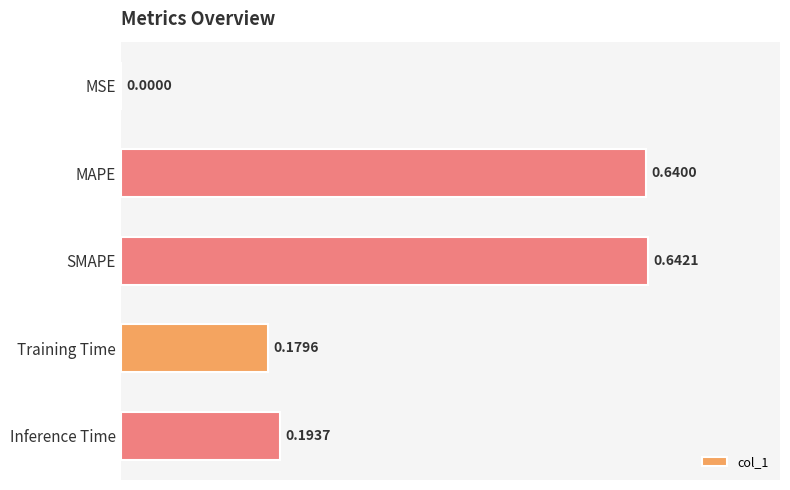

What is the change in value from SMAPE to Training Time?

-0.5